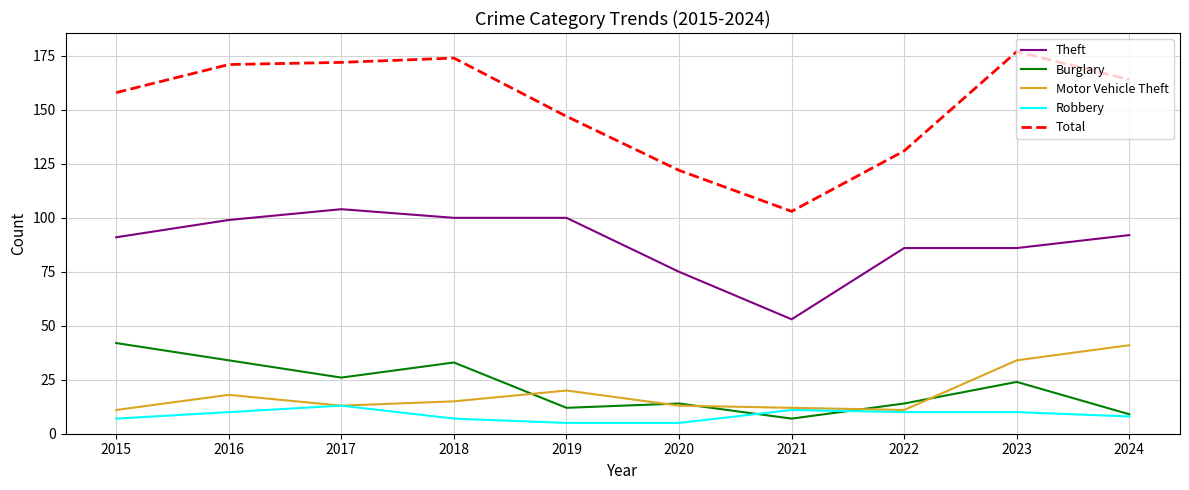

Reading right to left, extract all data points from this chart.

Theft: 2024=92	2023=86	2022=86	2021=53	2020=75	2019=100	2018=100	2017=104	2016=99	2015=91
Burglary: 2024=9	2023=24	2022=14	2021=7	2020=14	2019=12	2018=33	2017=26	2016=34	2015=42
Motor Vehicle Theft: 2024=41	2023=34	2022=11	2021=12	2020=13	2019=20	2018=15	2017=13	2016=18	2015=11
Robbery: 2024=8	2023=10	2022=10	2021=11	2020=5	2019=5	2018=7	2017=13	2016=10	2015=7
Total: 2024=164	2023=177	2022=131	2021=103	2020=122	2019=147	2018=174	2017=172	2016=171	2015=158